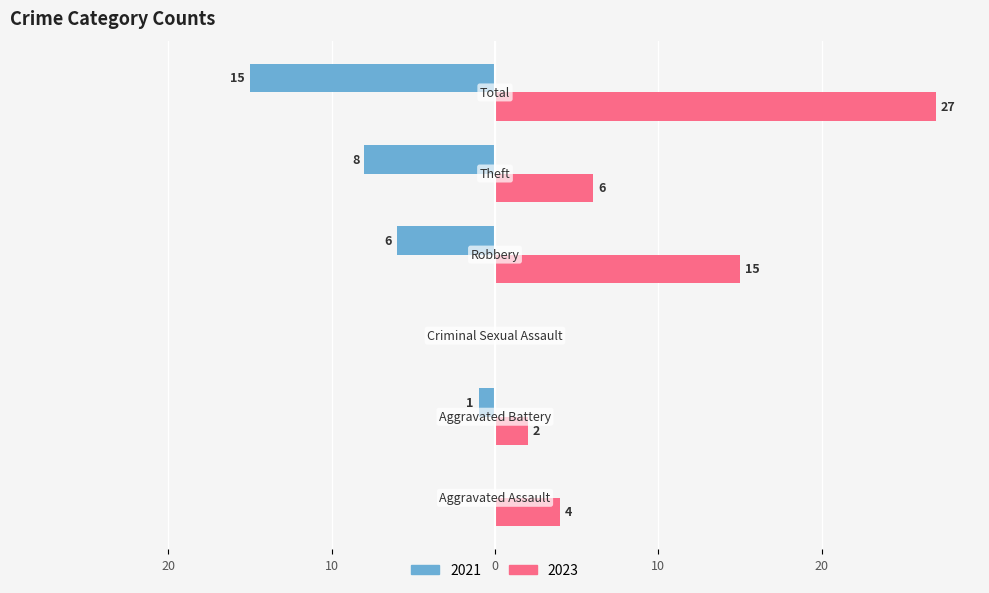

What are all the series names shown in the legend?

2021, 2023